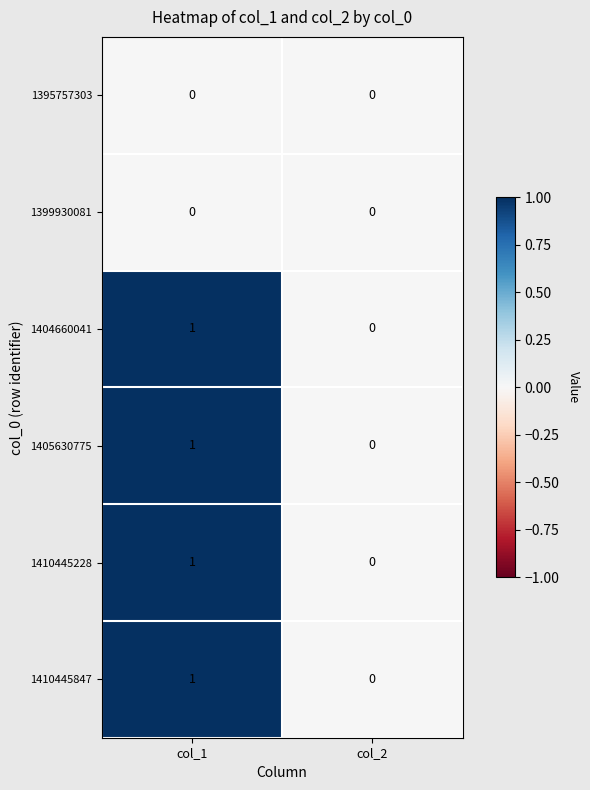

At which category is the sum across all series the highest?

col_1